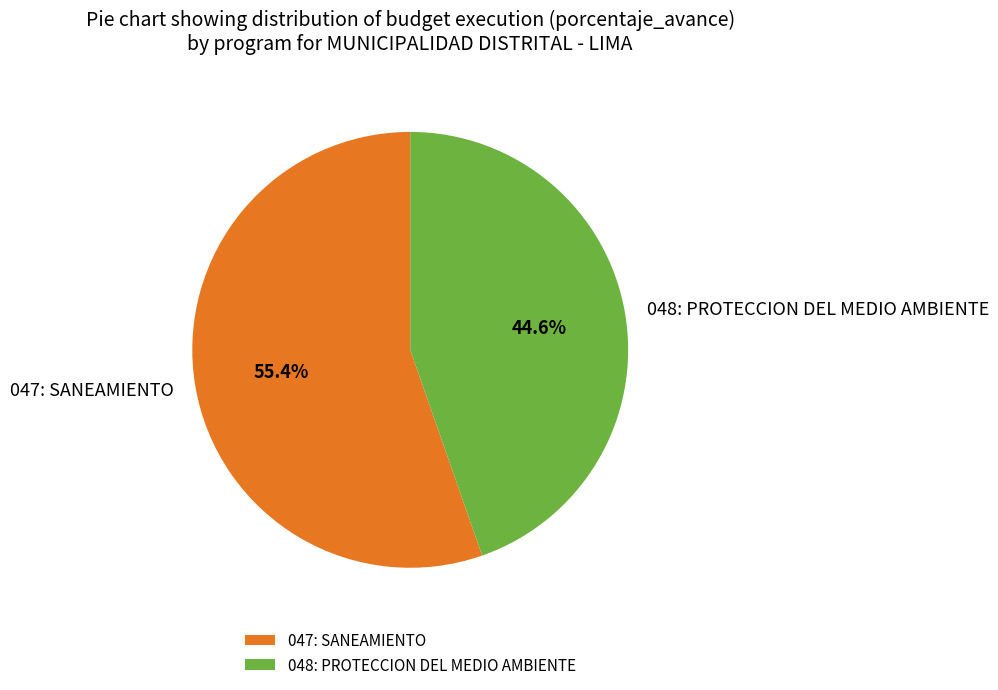

To the nearest percent, what portion does 047: SANEAMIENTO represent?

55%